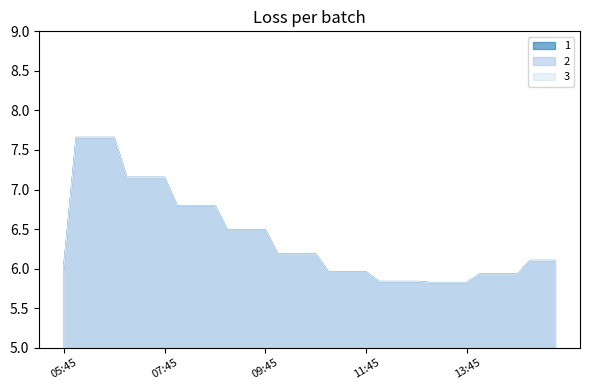

What is the difference between the maximum and minimum values in the 1 series?

1.8